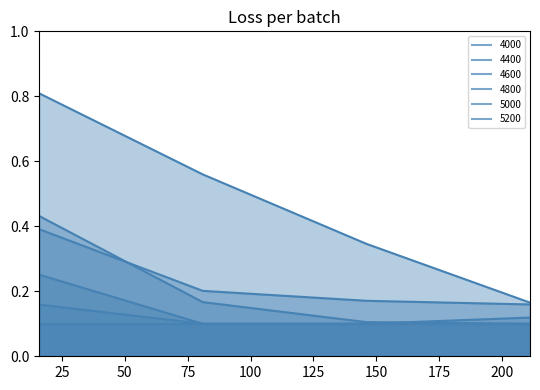

The value of 5200 at 211 is 0.1. True or false?

True